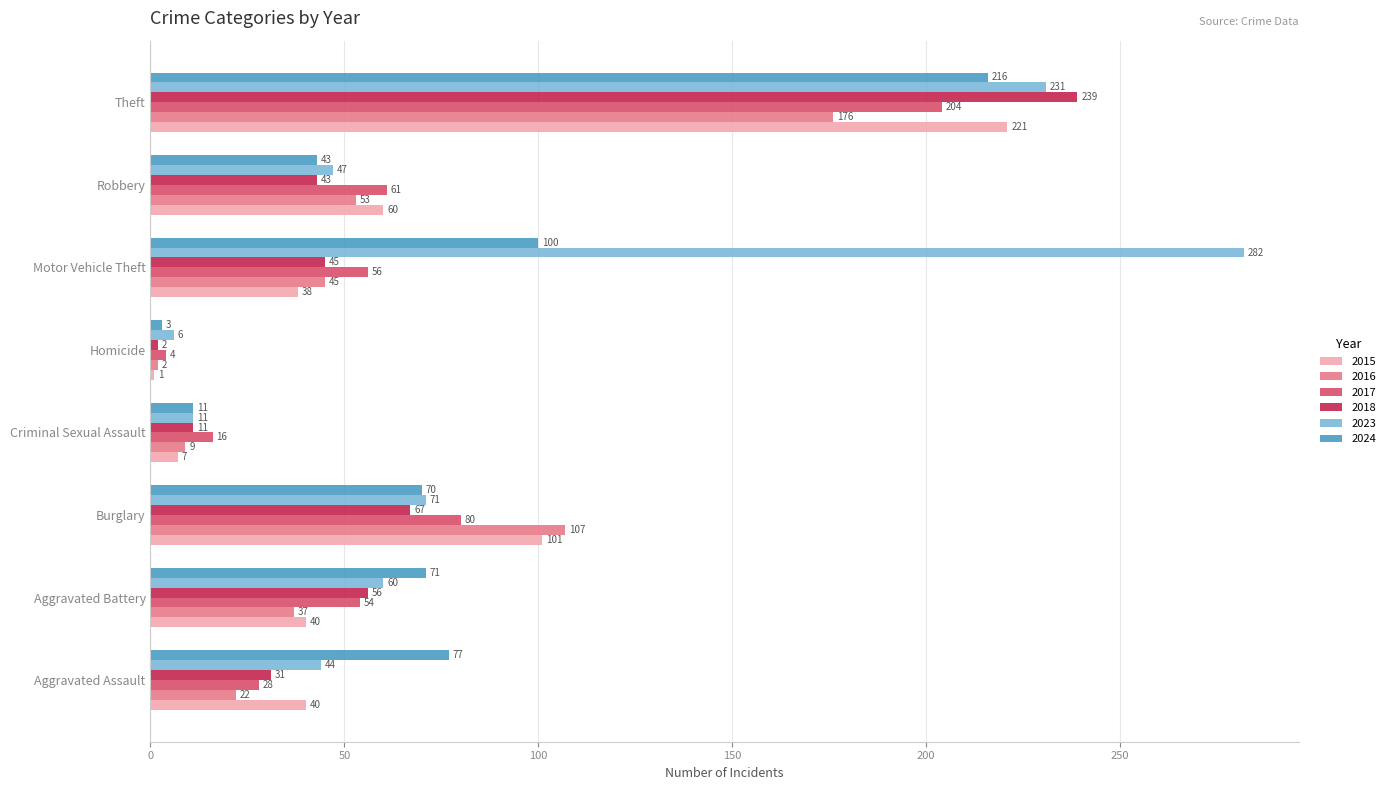

Which series changed the most between Aggravated Battery and Criminal Sexual Assault?

2024